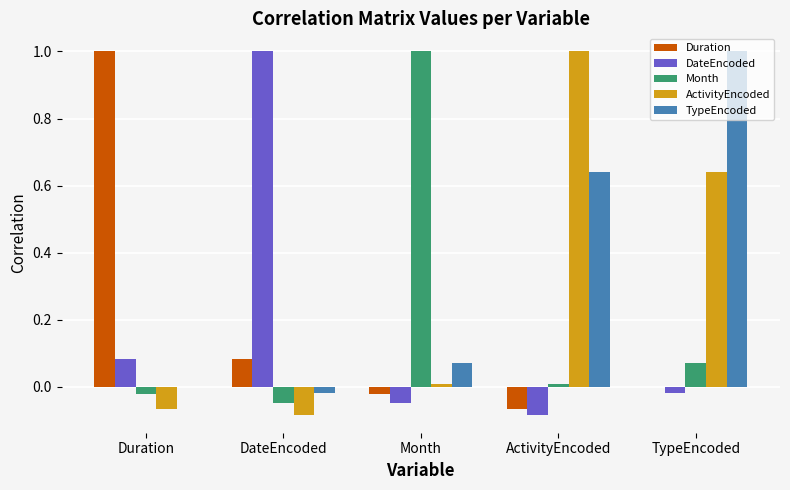

At which category is the sum across all series the highest?

TypeEncoded